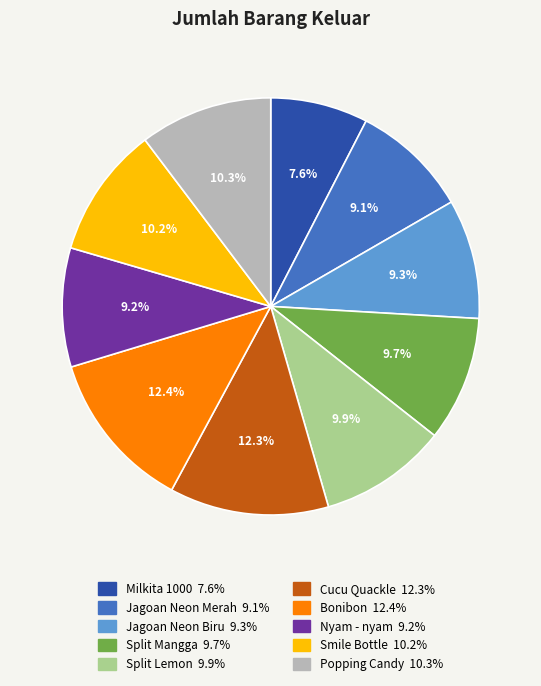

Does Nyam - nyam account for over 50% of the chart?

No